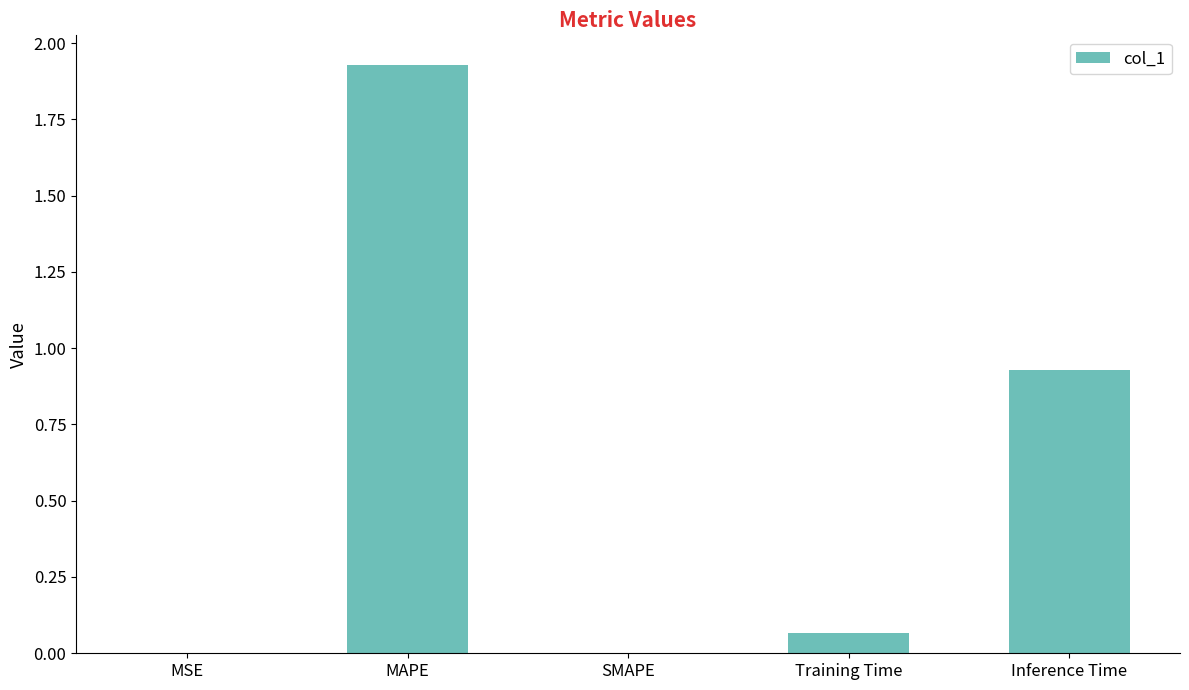

What is the sum of the values at Training Time and MAPE?

2.0